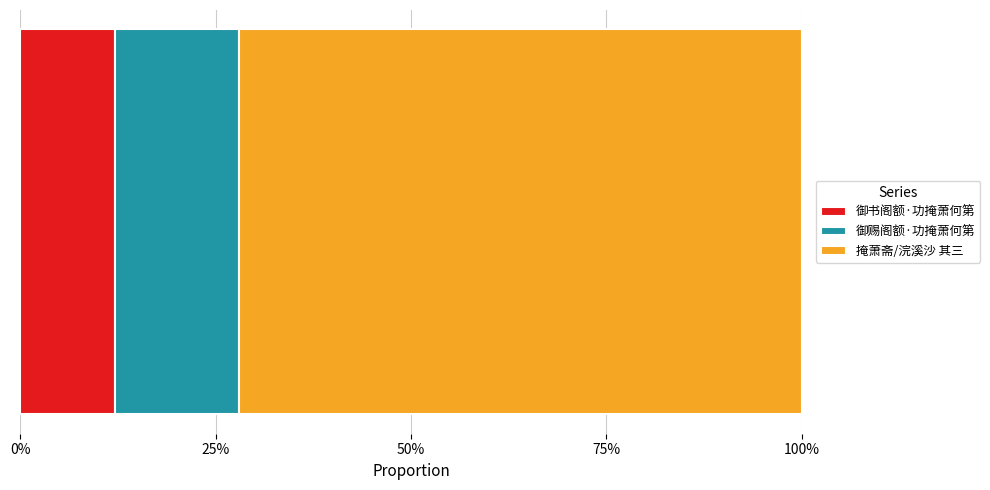

What are all the series names shown in the legend?

御书阁额·功掩萧何第, 御赐阁额·功掩萧何第, 掩萧斋/浣溪沙 其三